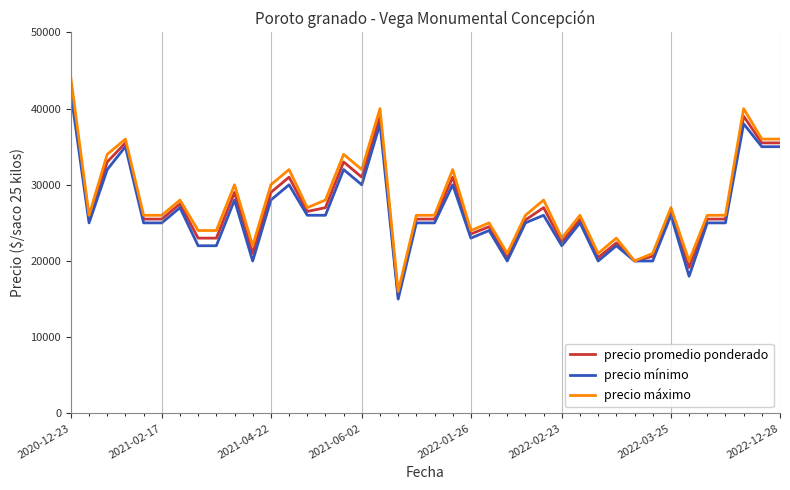

What is the maximum value shown in the chart?

44000